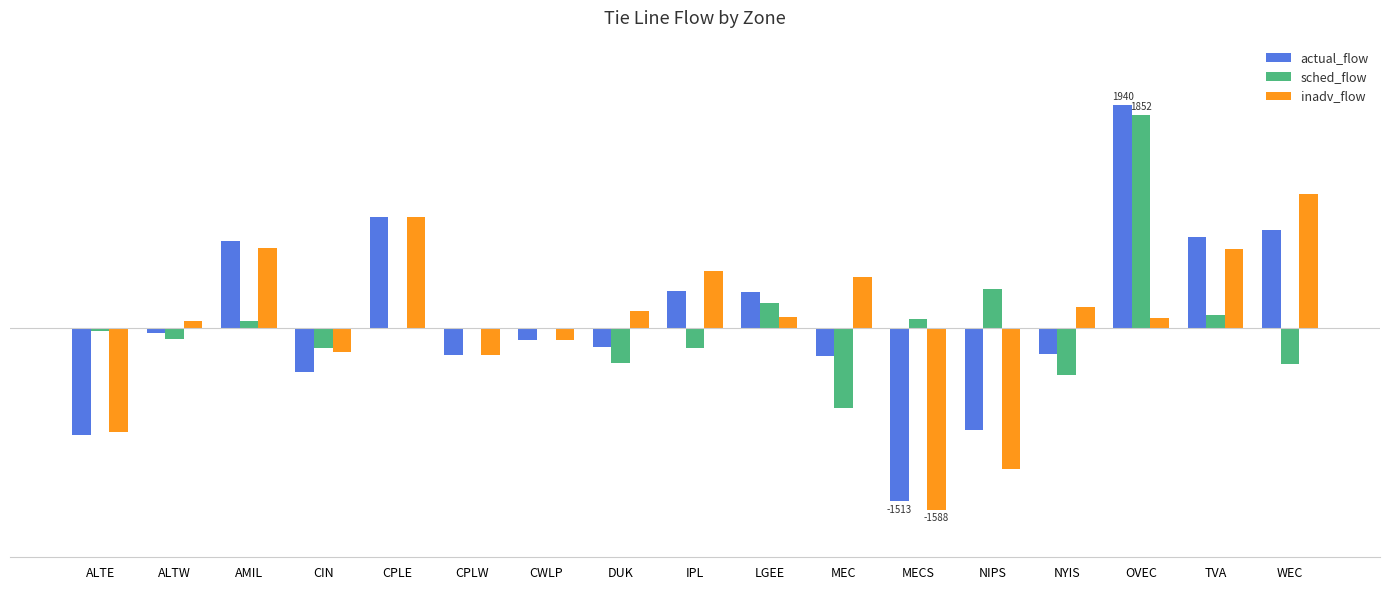

What is the difference between the sched_flow values at CWLP and AMIL?

58